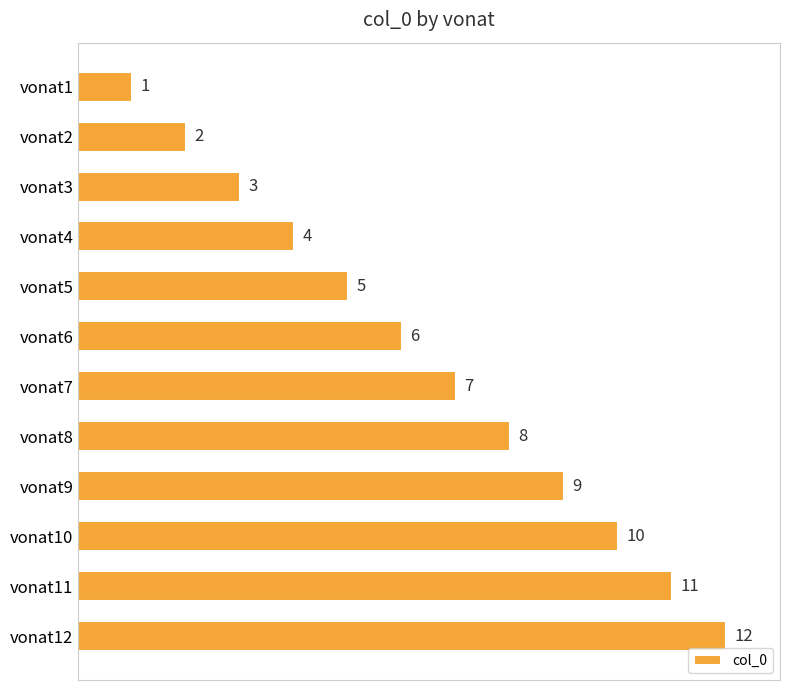

Which label corresponds to the smallest value in the chart?

vonat1